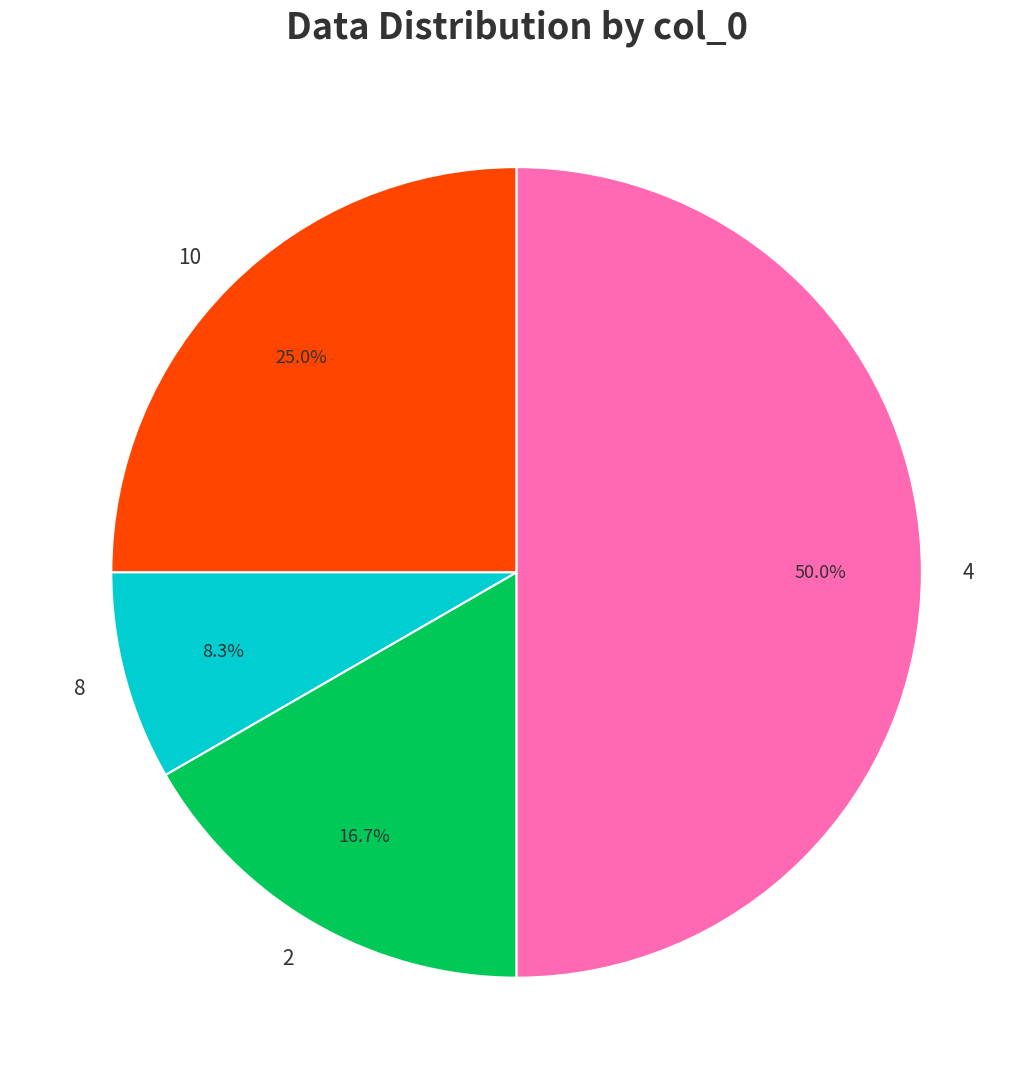

Between 10 and 2, which is larger?

10